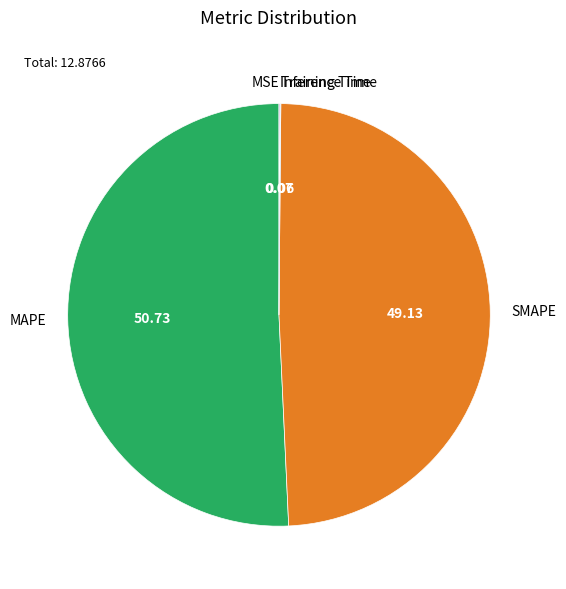

Which category has the biggest portion of the pie?

MAPE